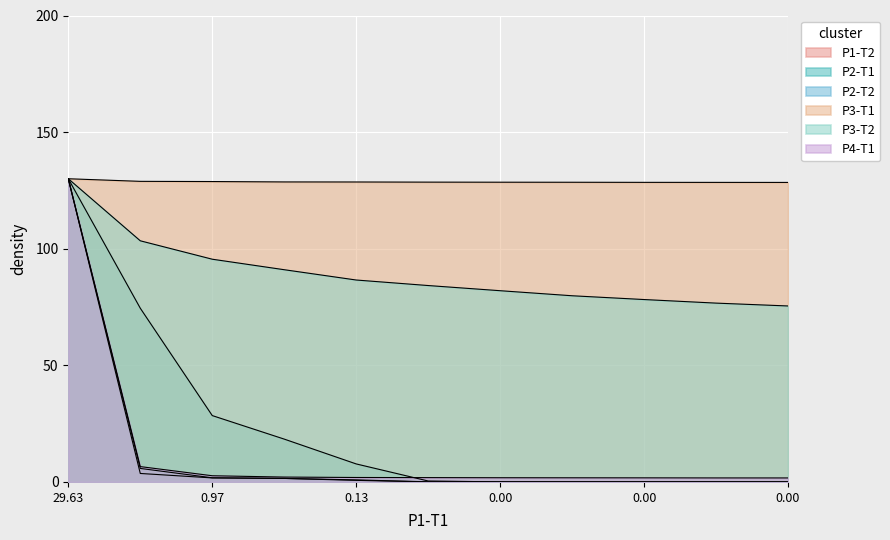

At how many categories does at least one series exceed 95?

11